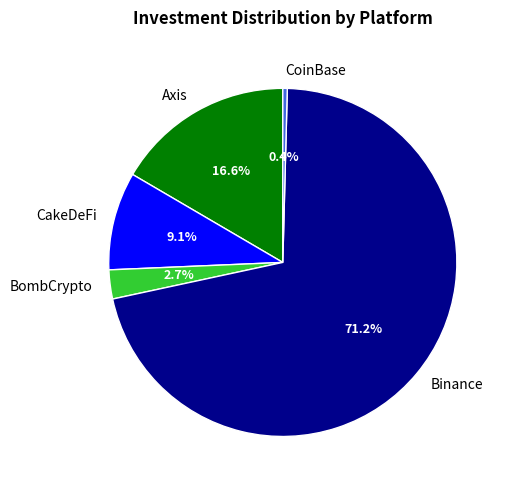

The Binance slice represents 71% of the pie. True or false?

True